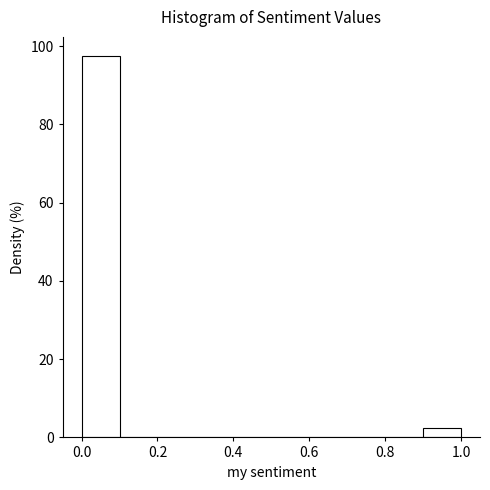

Reading left to right, transcribe this chart: for each bar, give the range it covers on the x-axis and its height. The values are not printed on the chart, so give them approximately, as read against the axis.

0.0 to 0.1: 98
0.1 to 0.2: 0
0.2 to 0.3: 0
0.3 to 0.4: 0
0.4 to 0.5: 0
0.5 to 0.6: 0
0.6 to 0.7: 0
0.7 to 0.8: 0
0.8 to 0.9: 0
0.9 to 1.0: 2